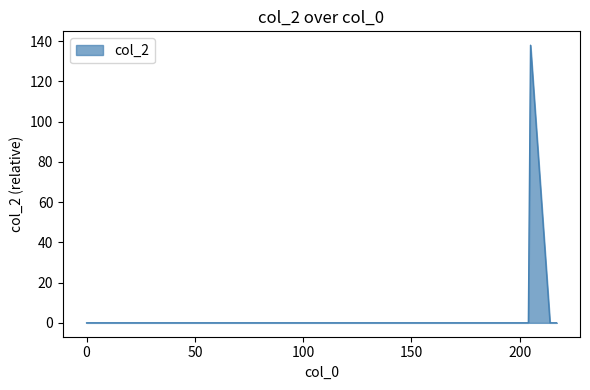

What is the maximum value shown in the chart?

138